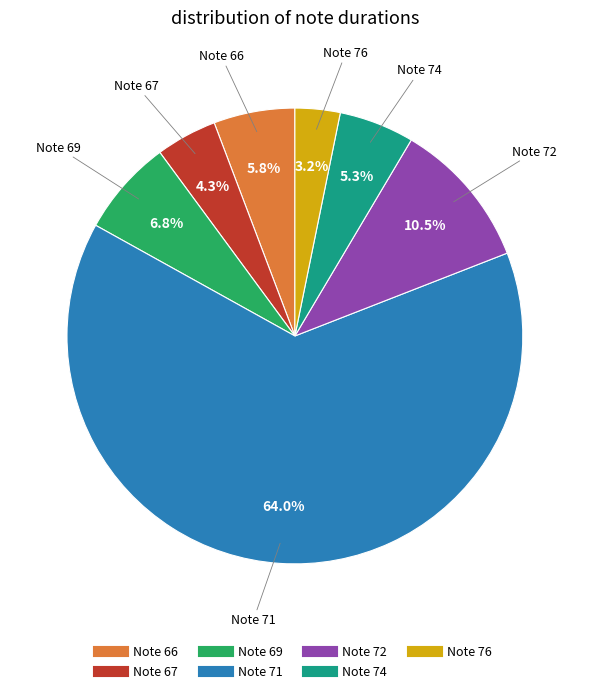

Is there a majority slice in this chart?

Yes